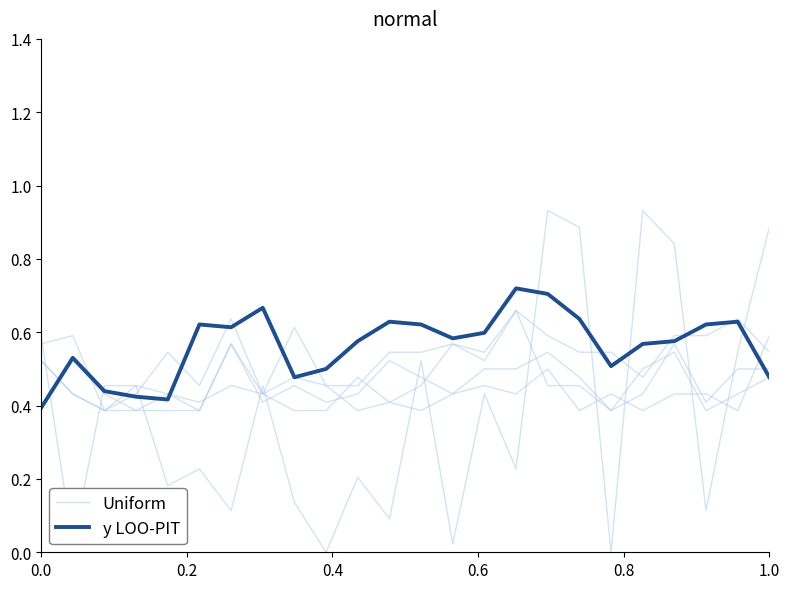

How many values in the Uniform series exceed 0?

22